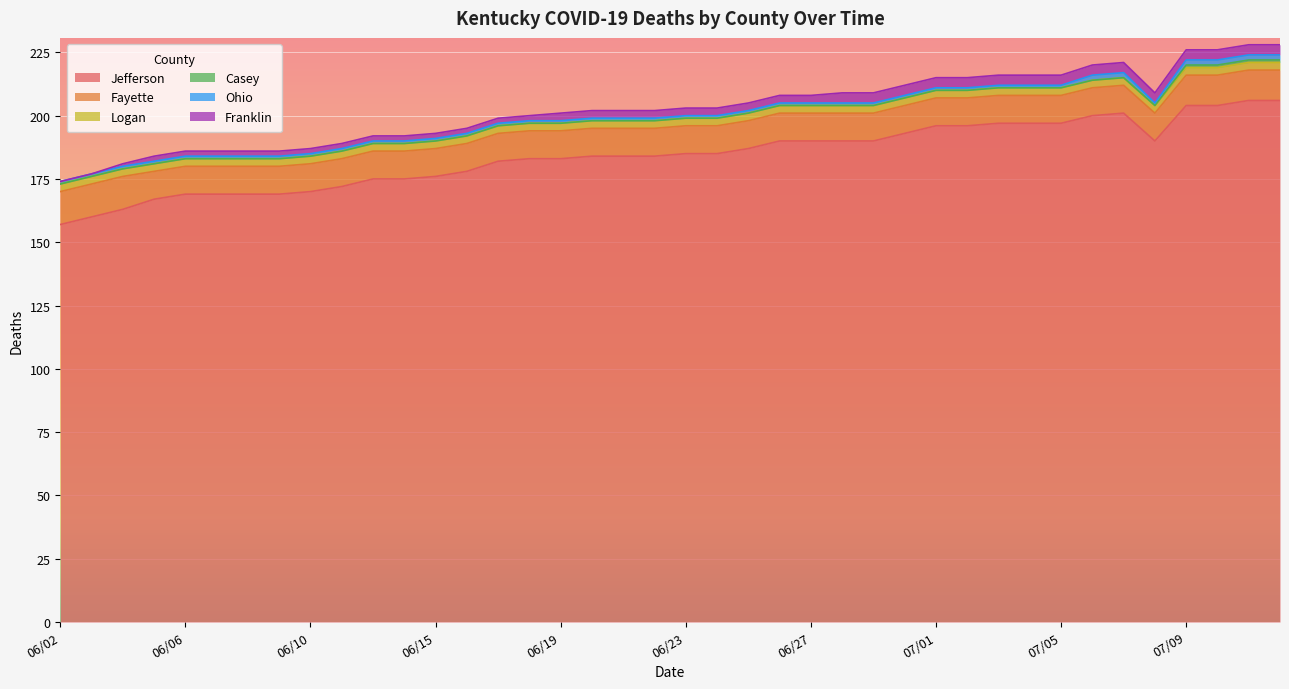

At which label is Deaths Logan closest to 3?

06/02